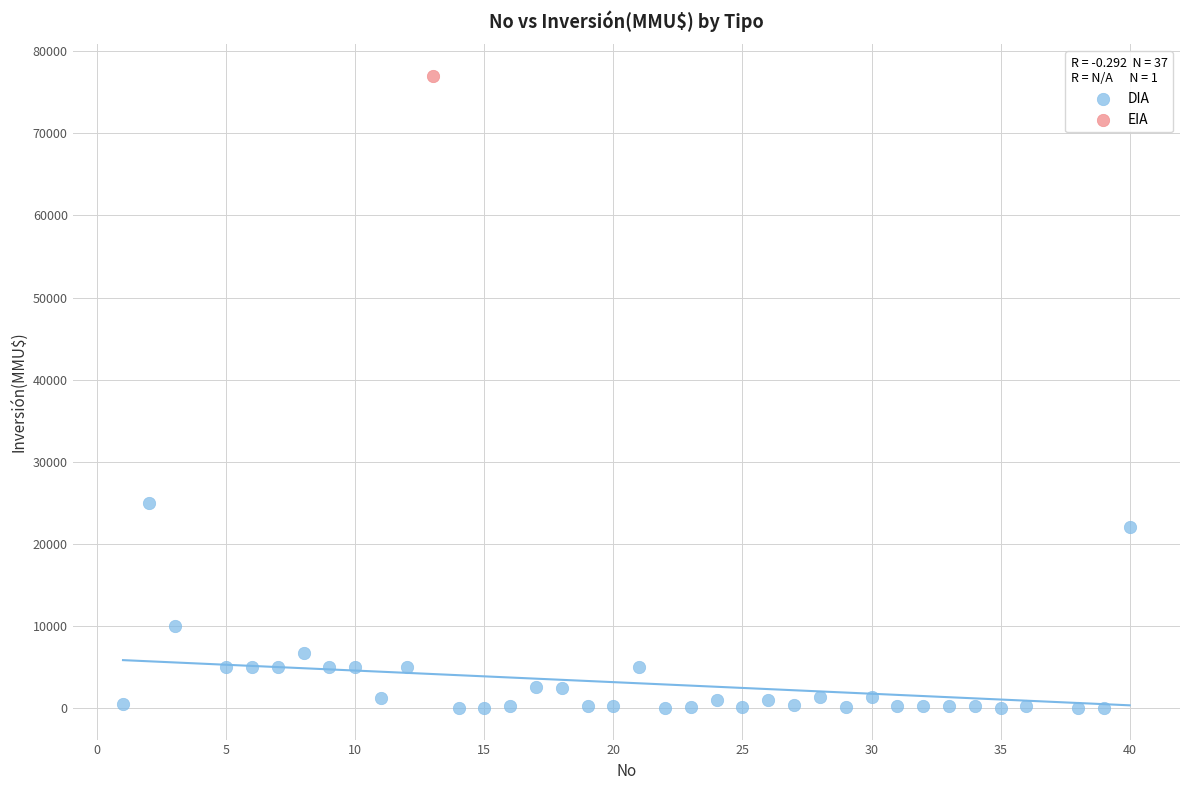

What are all the series names shown in the legend?

DIA, EIA